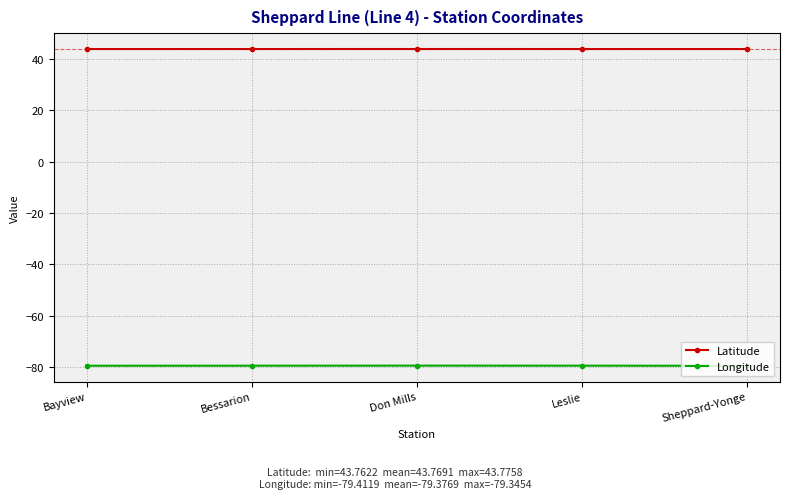

What is the maximum value for Longitude?

-79.3